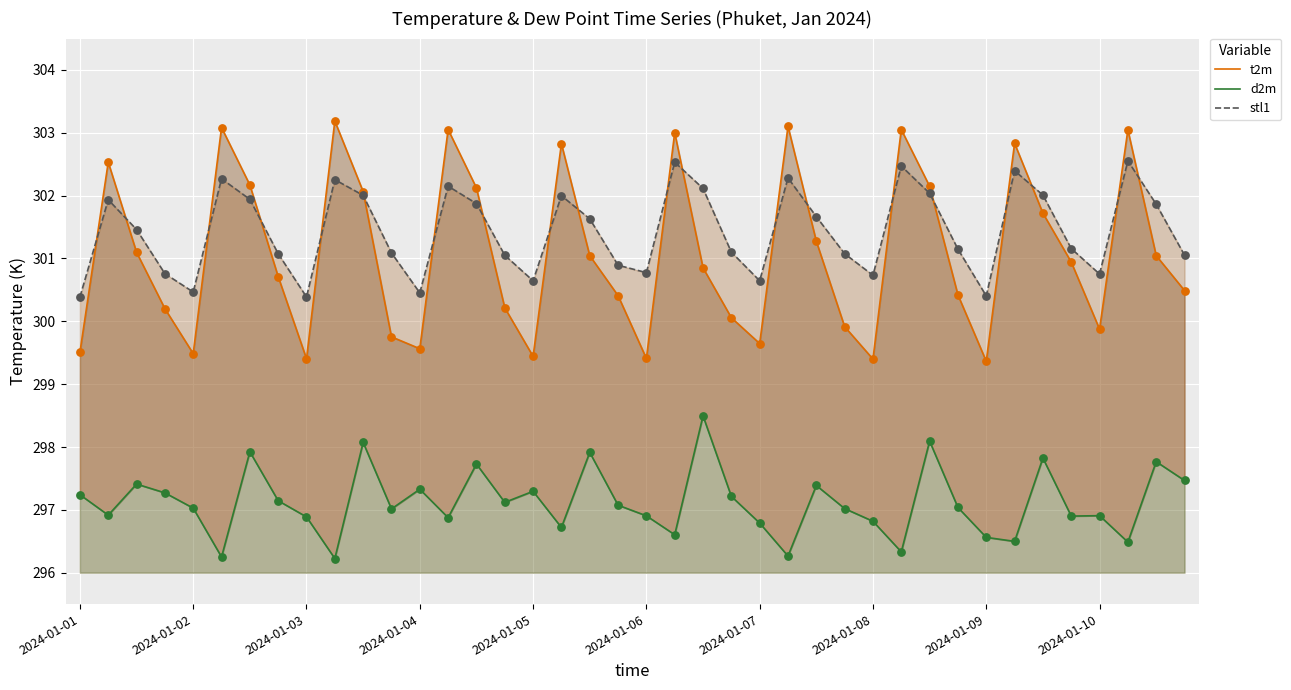

Which series reaches the maximum Y coordinate?

t2m